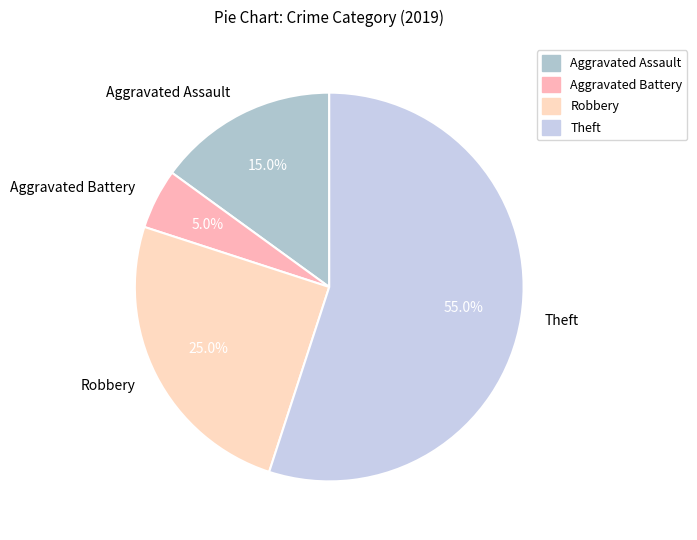

Do Aggravated Assault and Theft together represent more than half of the pie?

Yes